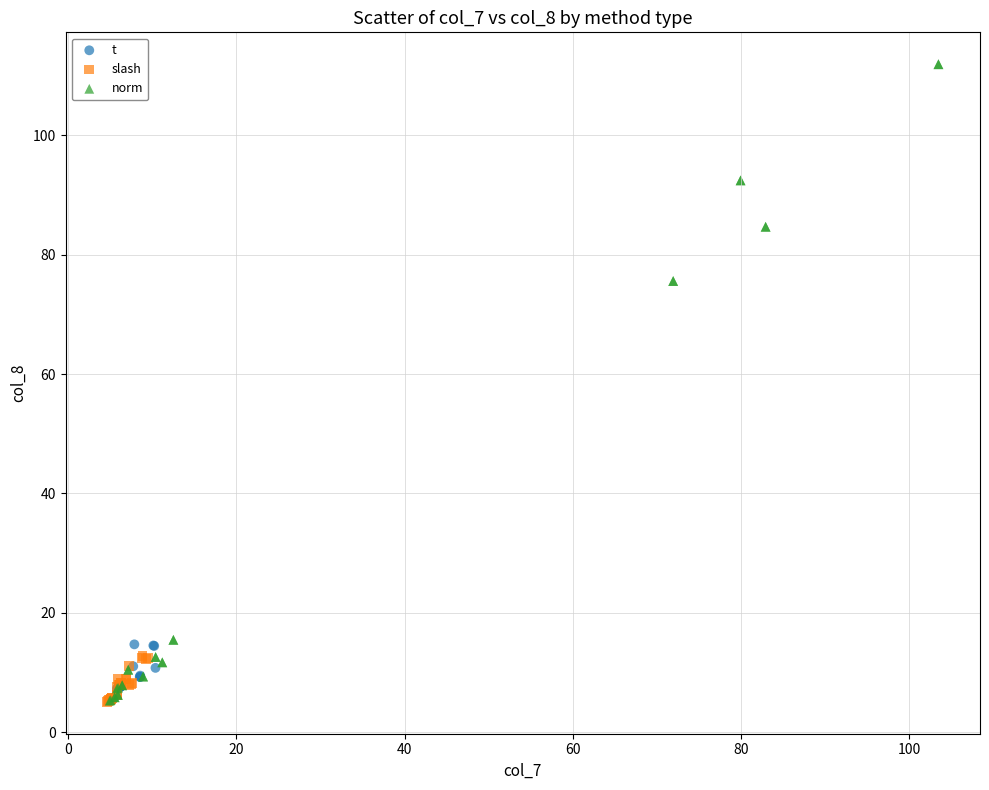

Which series contains the highest Y value?

norm